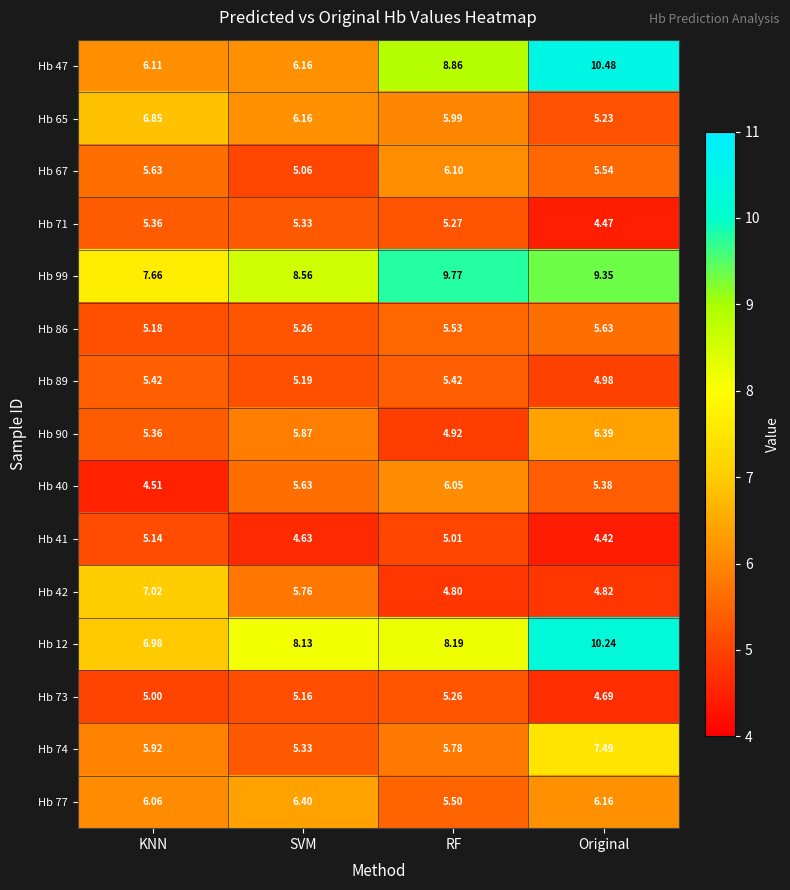

Where is Hb 40 nearest to the value 5?

Original